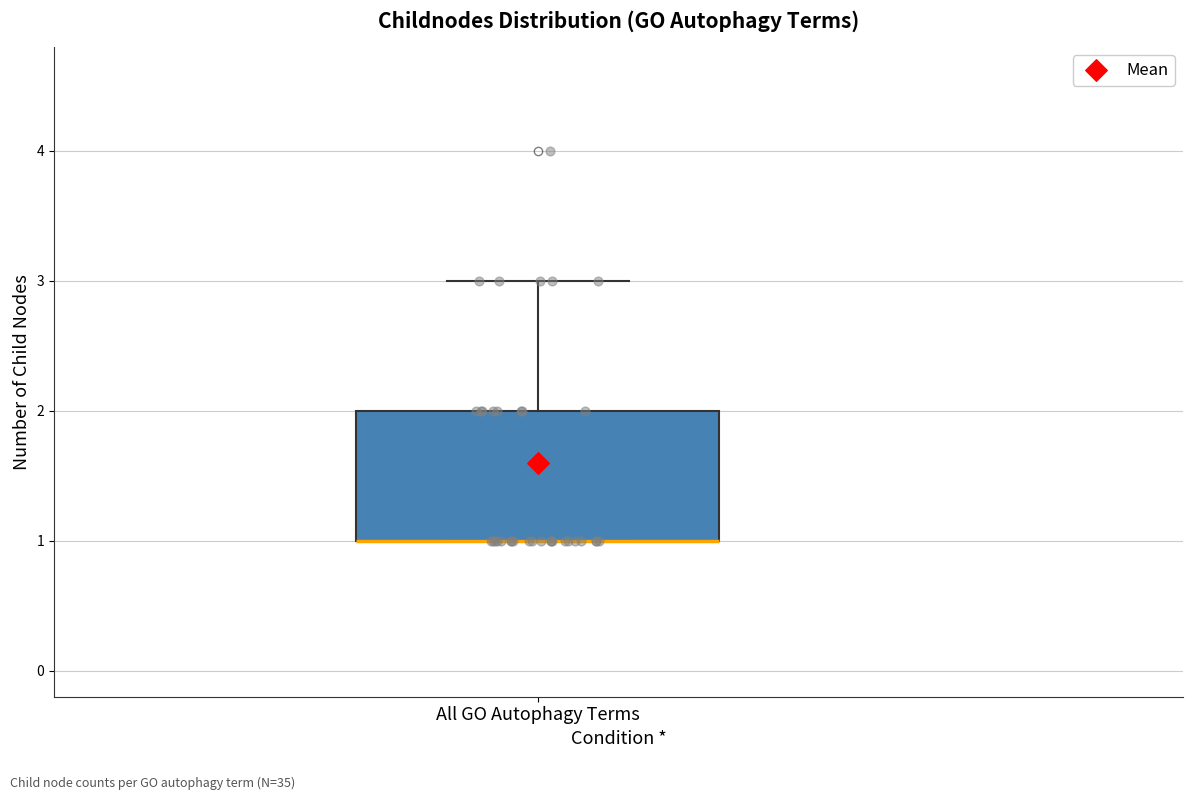

Where does the upper whisker of the box for All GO Autophagy Terms end on the y-axis? The values are not printed on the chart, so give them approximately, as read against the axis.

3